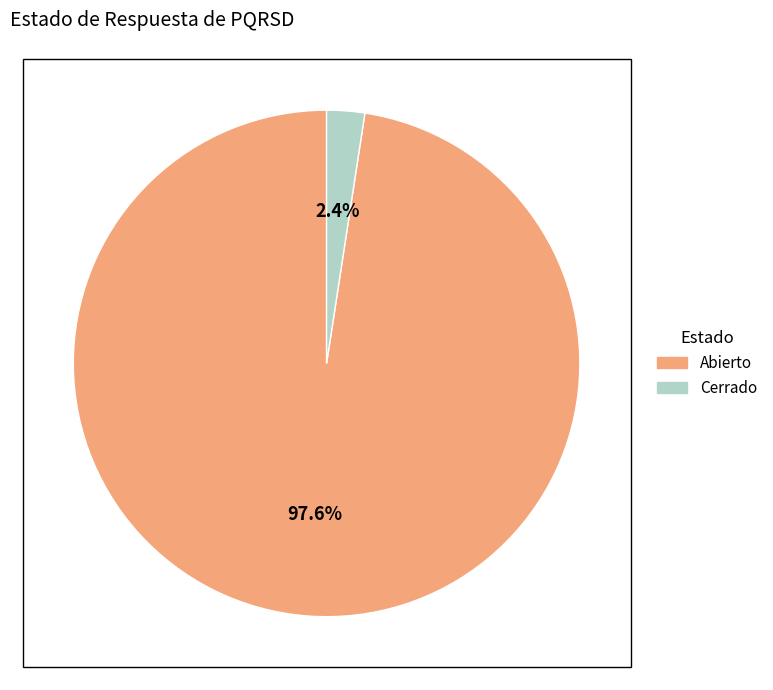

Rank the categories by value from highest to lowest.

Abierto, Cerrado